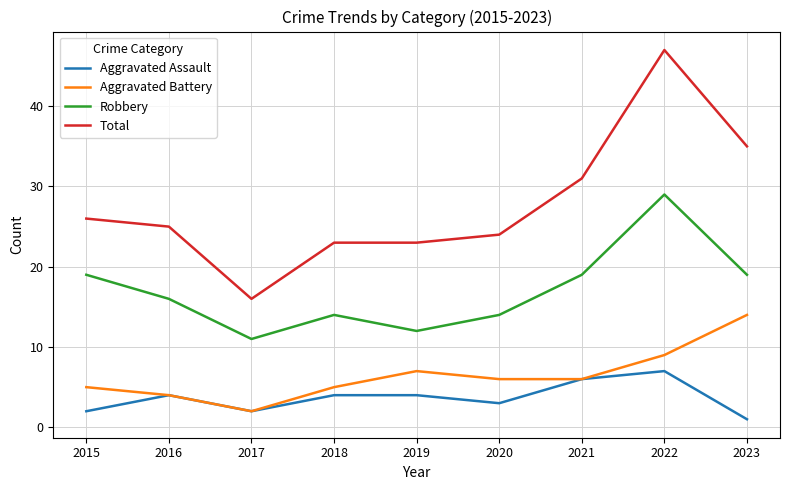

Which series has the largest range (max minus min)?

Total